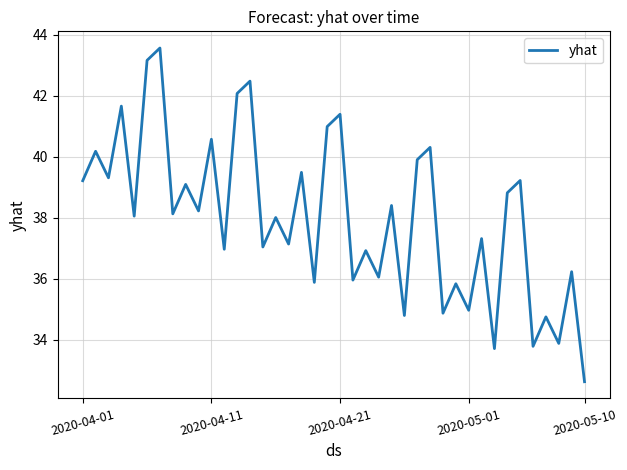

What is the difference between the maximum and minimum values?

11.0